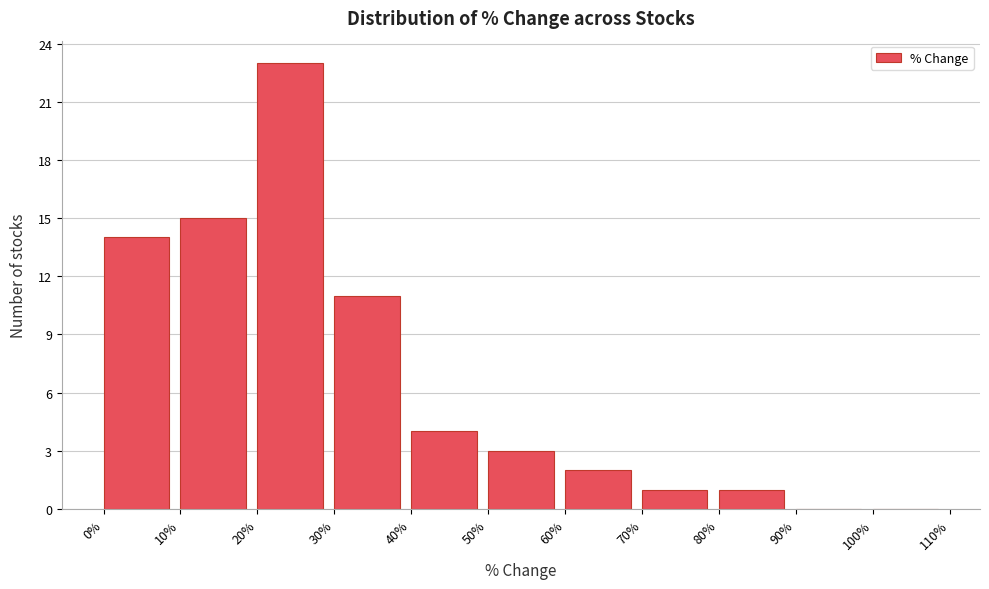

What is the height of the bar covering 50% to 60% on the x-axis? The values are not printed on the chart, so give them approximately, as read against the axis.

3